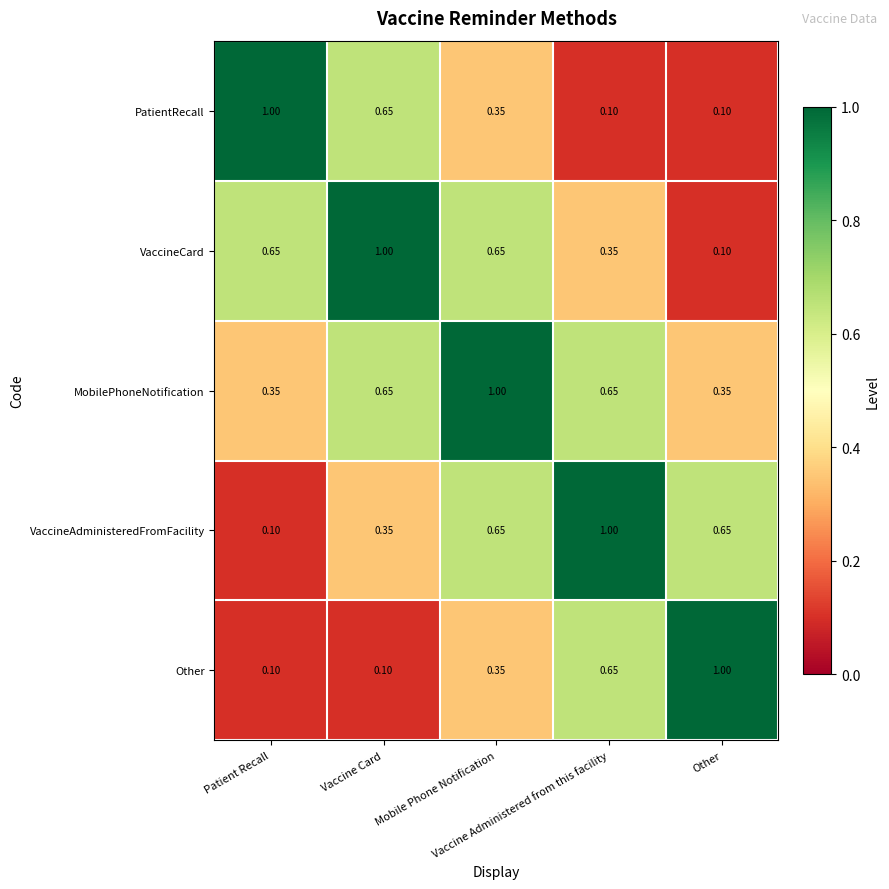

Which series has the largest total across all categories?

MobilePhoneNotification